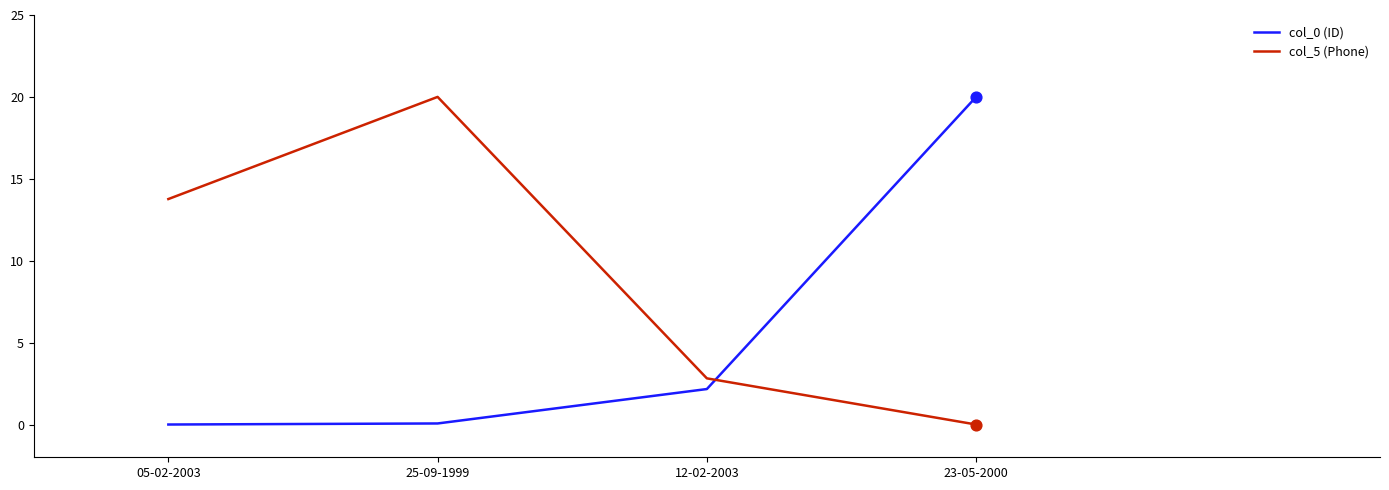

At how many categories does at least one series exceed 1?

4